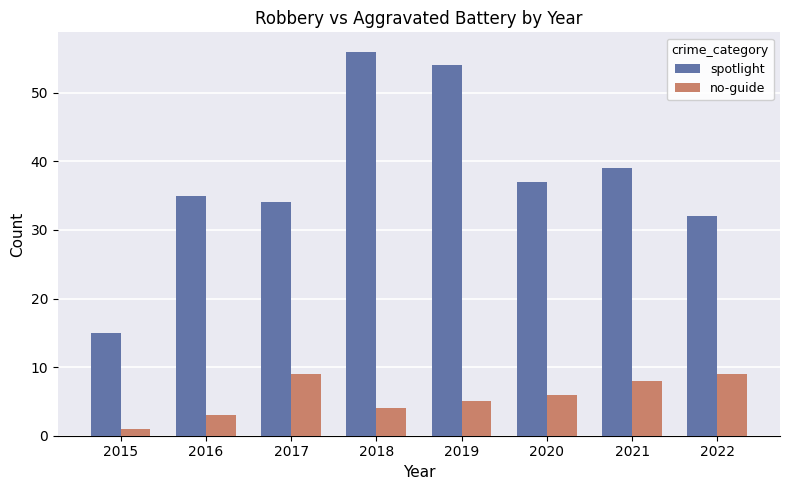

Between 2015 and 2021, which series saw the biggest shift?

spotlight